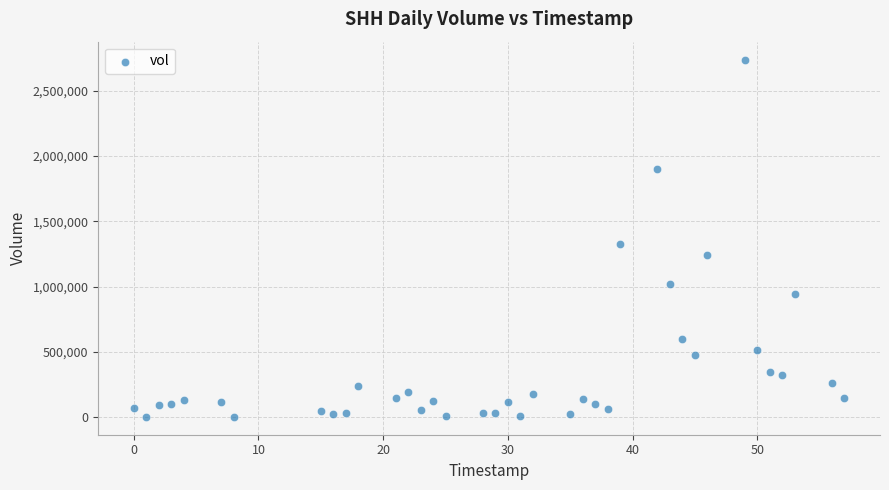

What is the range of X values (max minus min)?

57